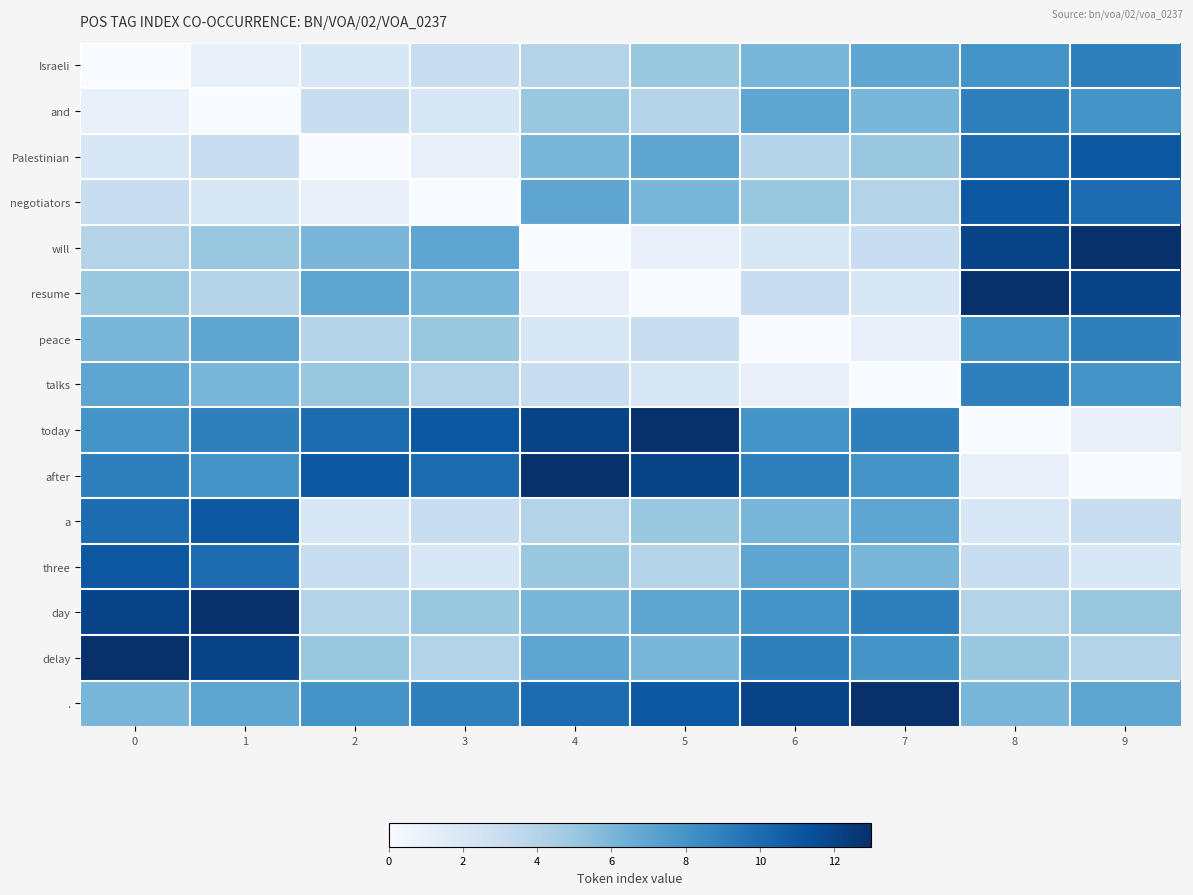

List the series in order of their peak value, highest first.

will, resume, today, after, day, delay, ., Palestinian, negotiators, a, three, Israeli, and, peace, talks